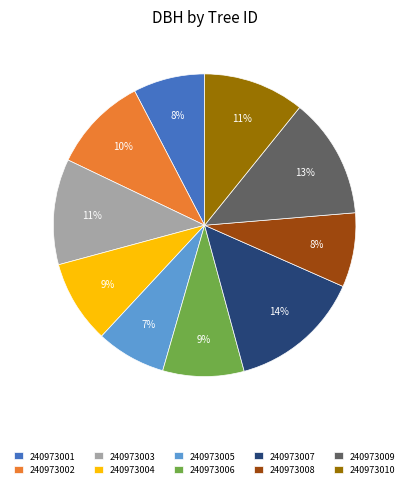

Does 240973005 account for over 50% of the chart?

No